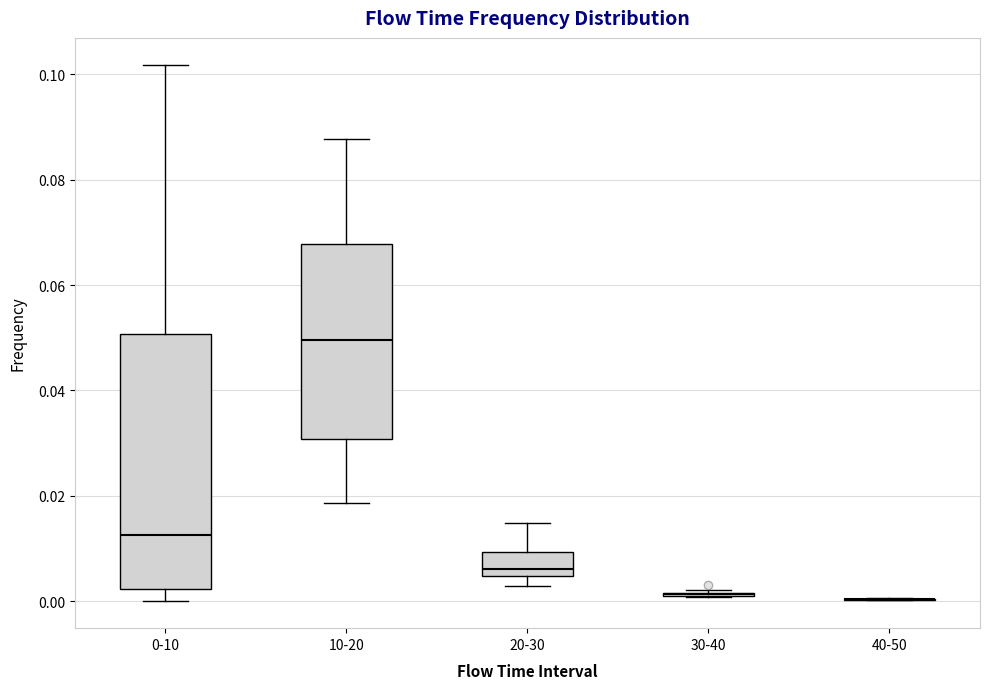

Where does the lower whisker of the box for 10-20 end on the y-axis? The values are not printed on the chart, so give them approximately, as read against the axis.

0.018